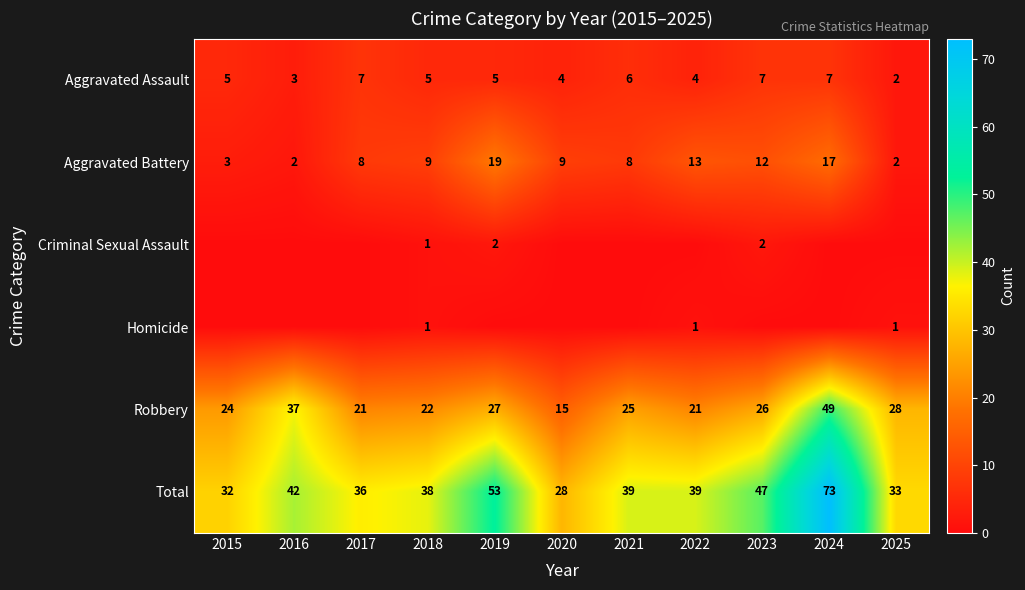

At which label does Robbery first exceed 25?

2016